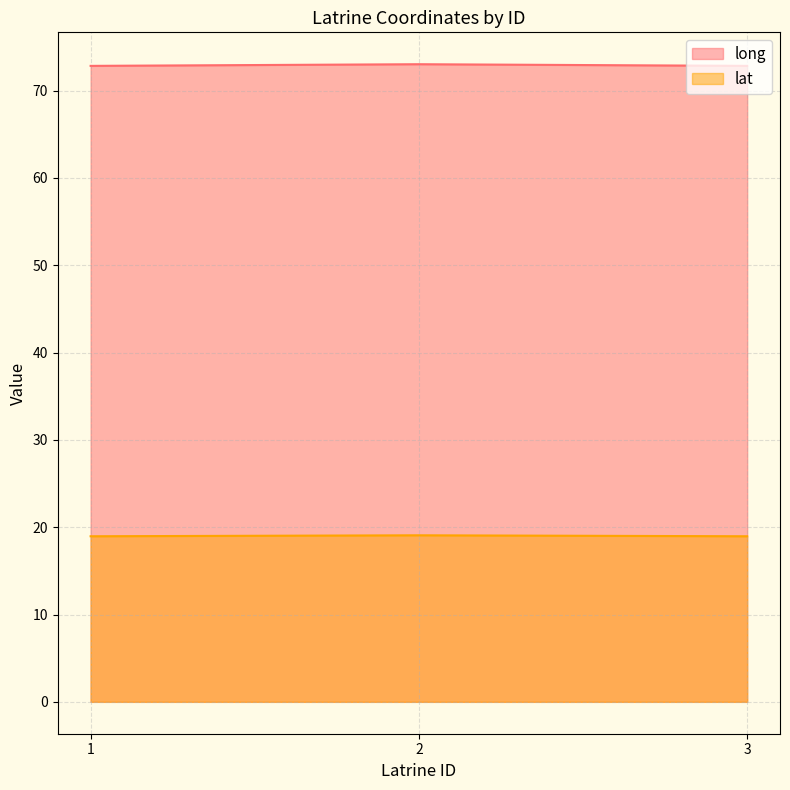

What are all the series names shown in the legend?

long, lat